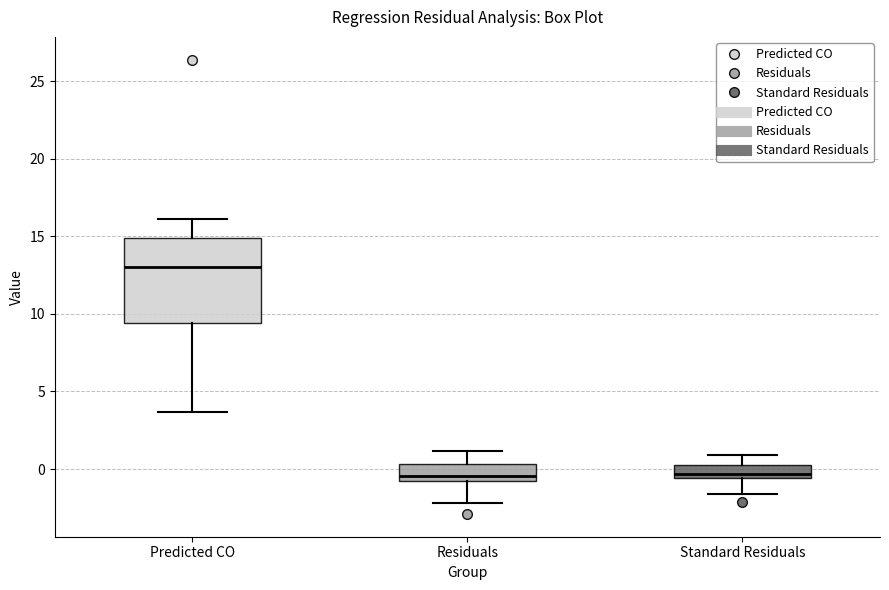

Reading left to right, read every box against the y-axis: the position of its median line, the range the box covers, and the ends of its whiskers. The values are not printed on the chart, so give them approximately, as read against the axis.

Predicted CO: median 13.0, box 9.5 to 15.0, whiskers 3.5 to 16.0
Residuals: median -0.5, box -1.0 to 0.5, whiskers -2.0 to 1.0
Standard Residuals: median -0.5 (just above the box's lower edge), box -0.5 to 0.0, whiskers -1.5 to 1.0